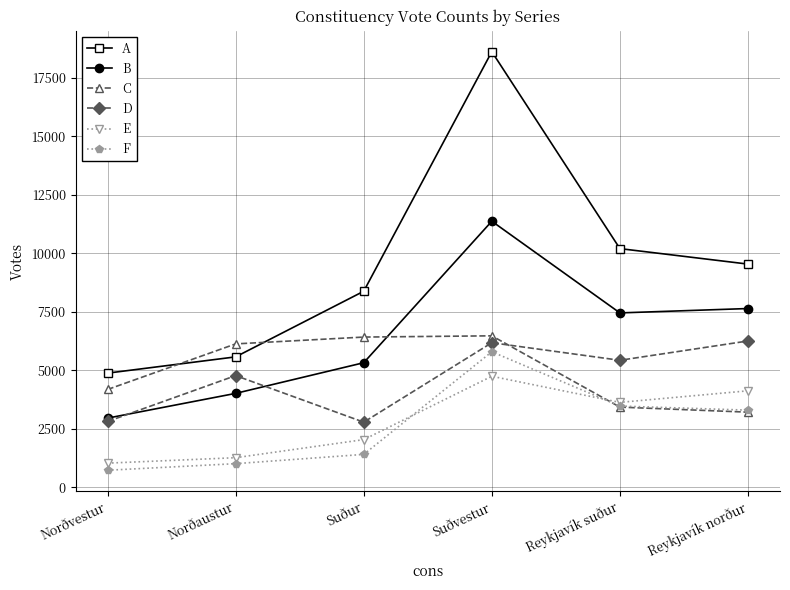

True or false: F has more than 0 interior local peaks.

True